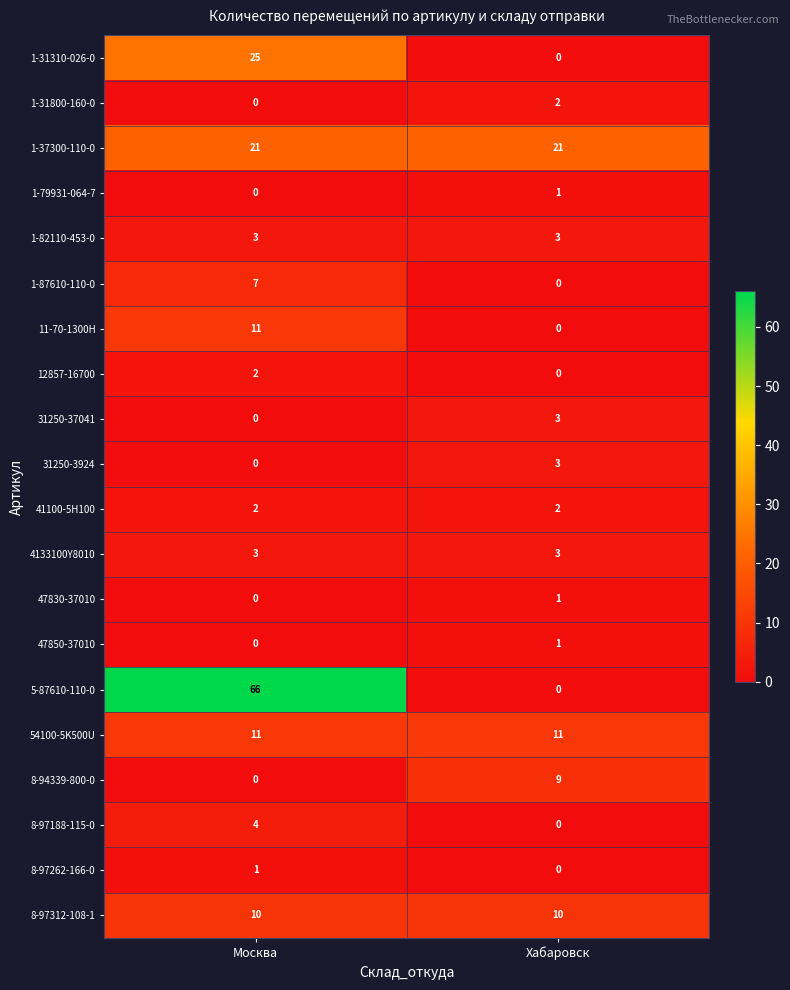

What is the spread (max minus min) of values at Москва?

66